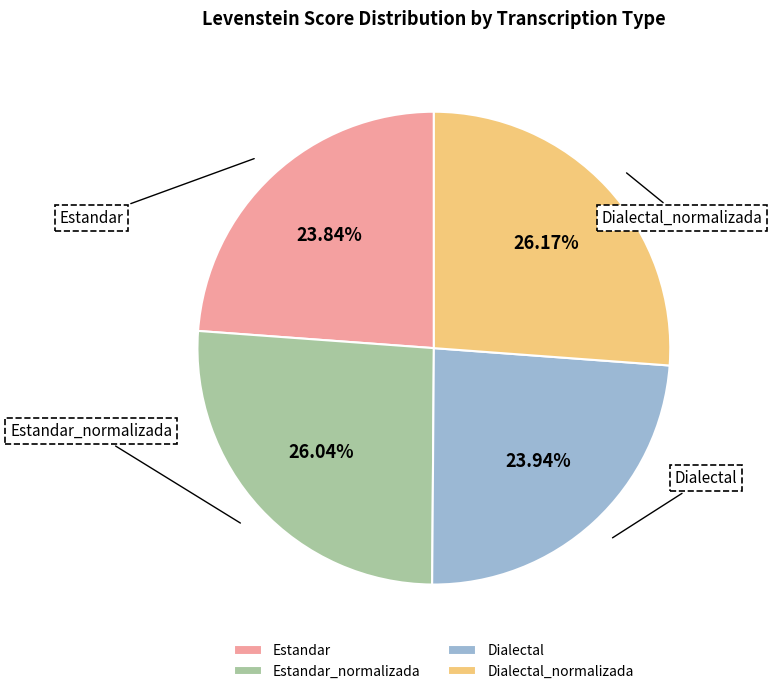

Do Estandar_normalizada and Dialectal together represent more than half of the pie?

No